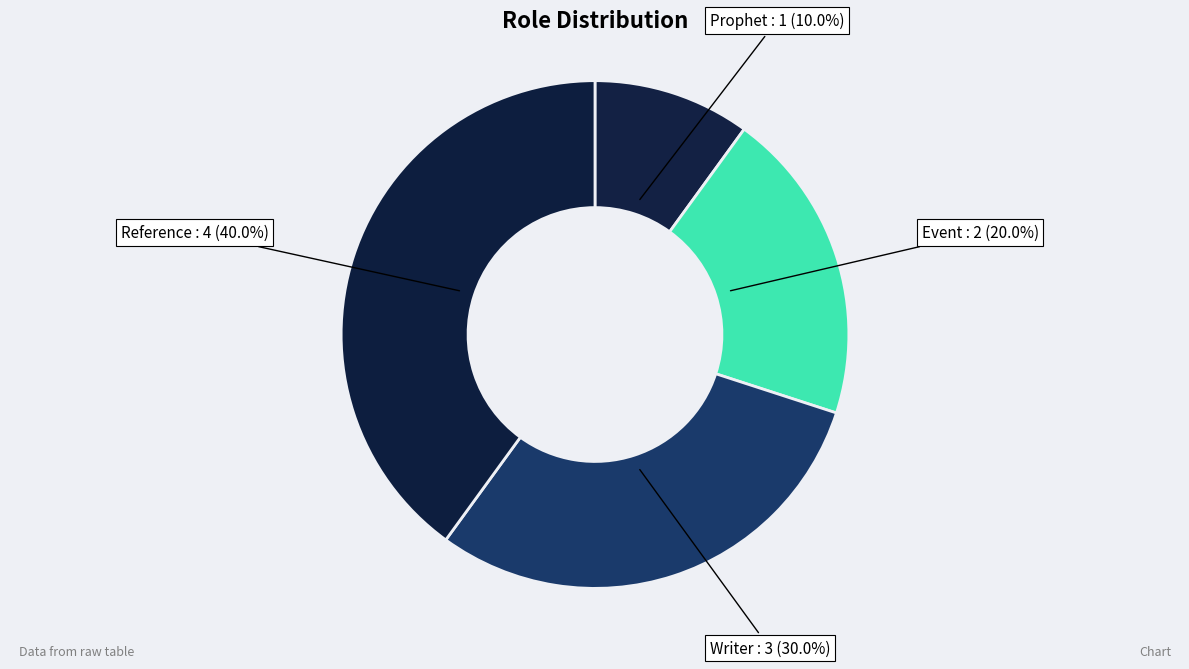

Is there a majority slice in this chart?

No